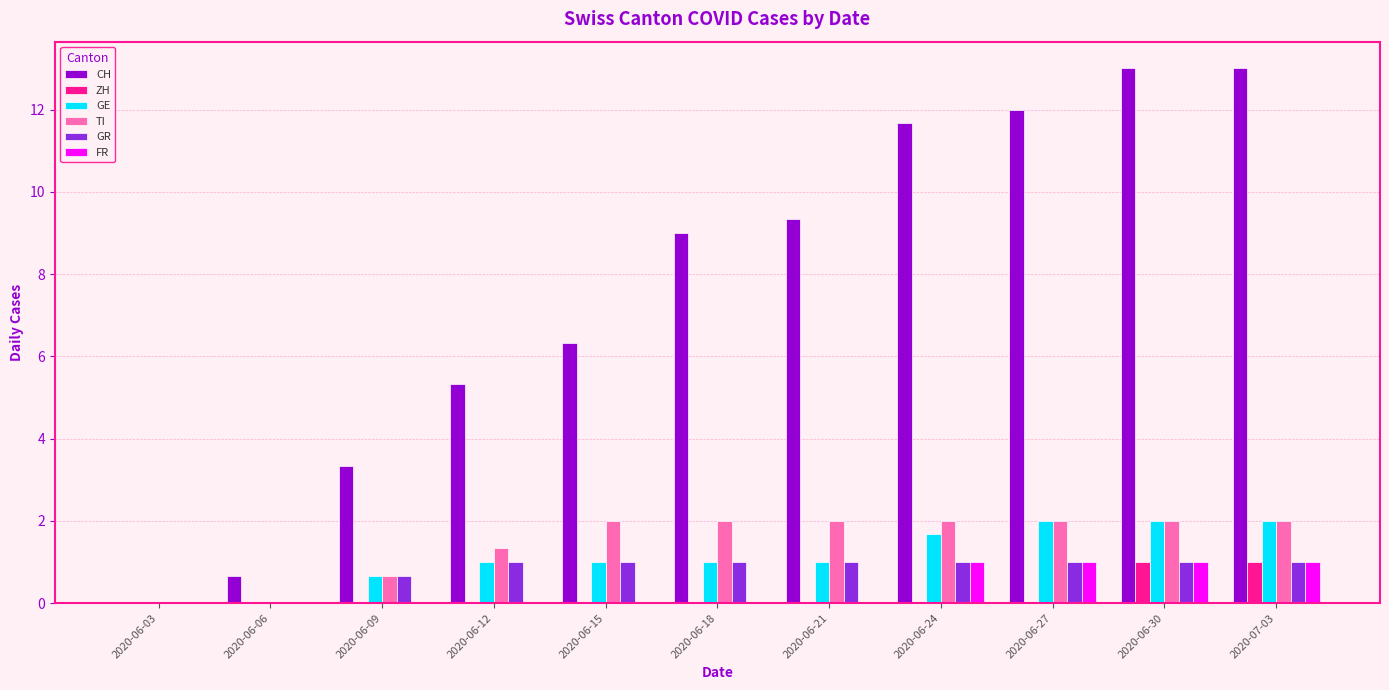

How many groups of bars are there?

11